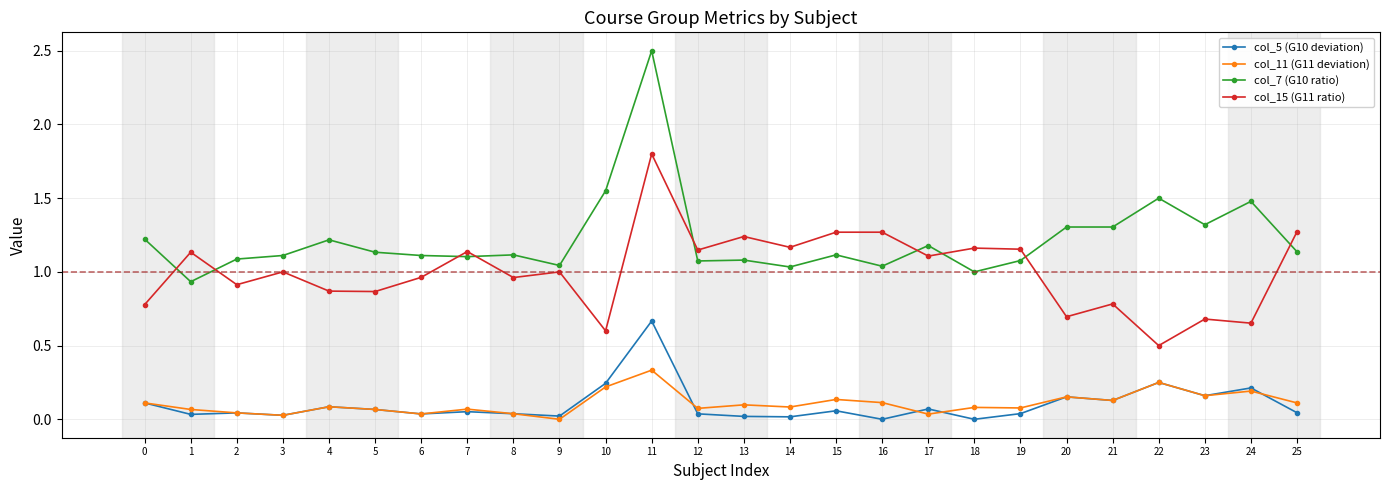

Which category has the highest value across all series?

11